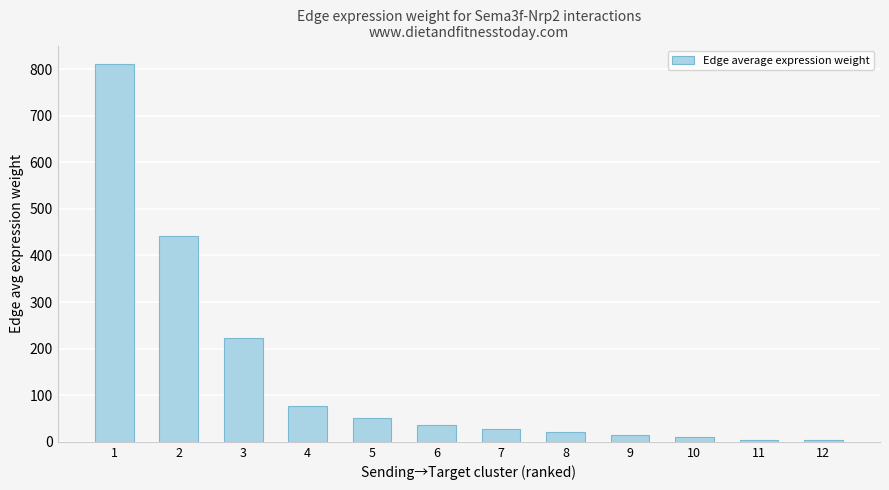

What is the change in value from 1 to 2?

-367.5